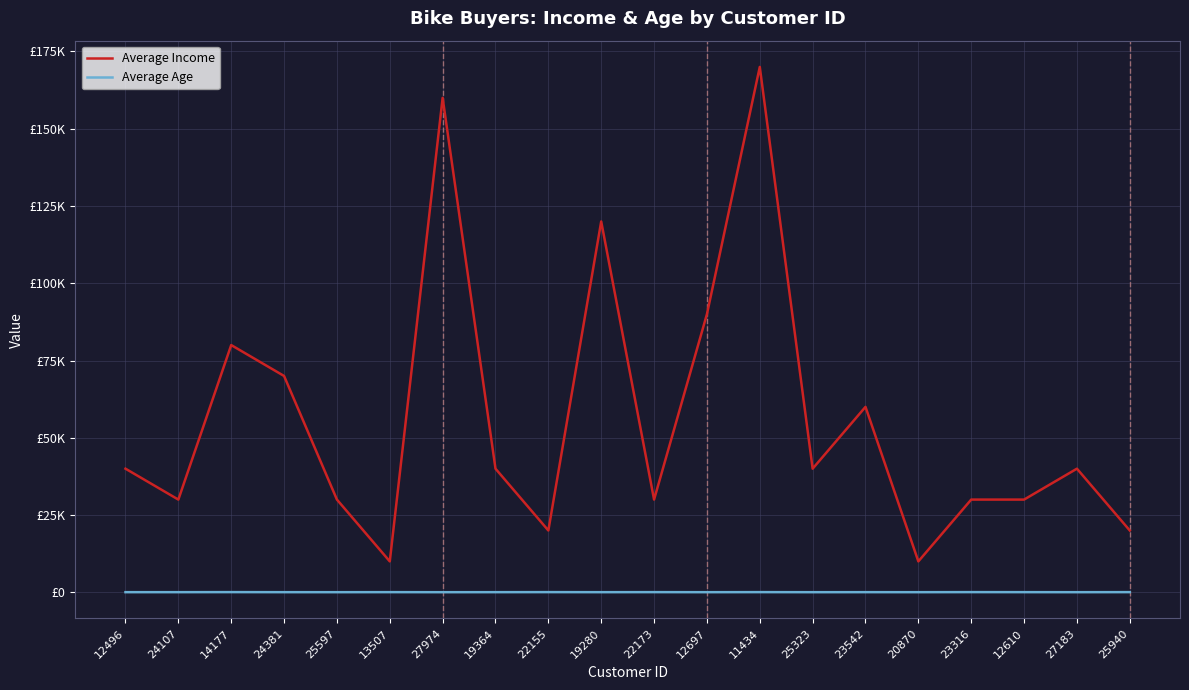

Is the value of Average Age at 22155 greater than the value of Average Income at 14177?

No